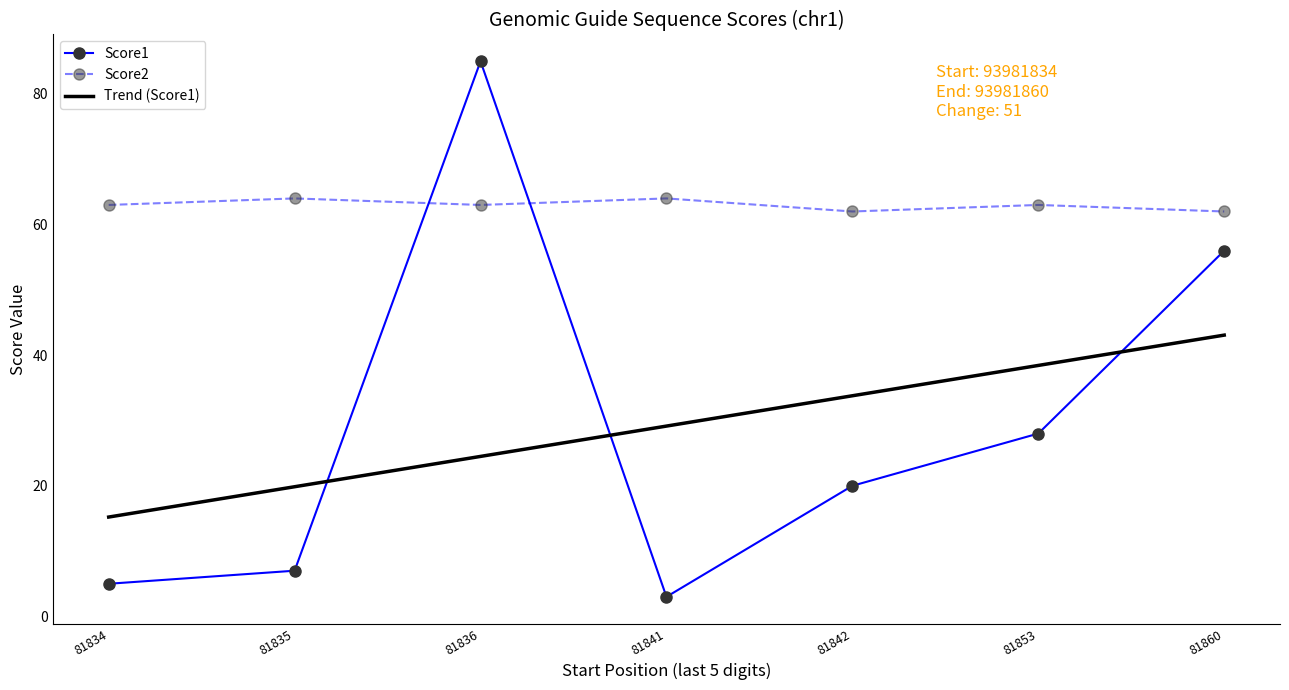

Is the value of Score2 at 81841 greater than the value of Score1 at 81853?

Yes